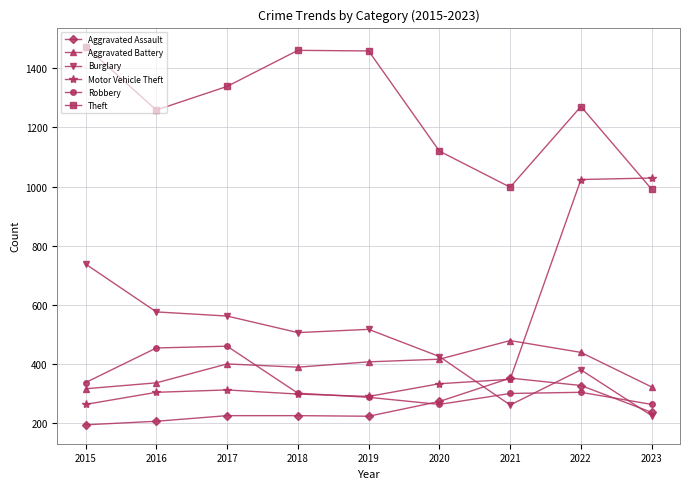

Is the value of Robbery at 2016 greater than the value of Burglary at 2016?

No